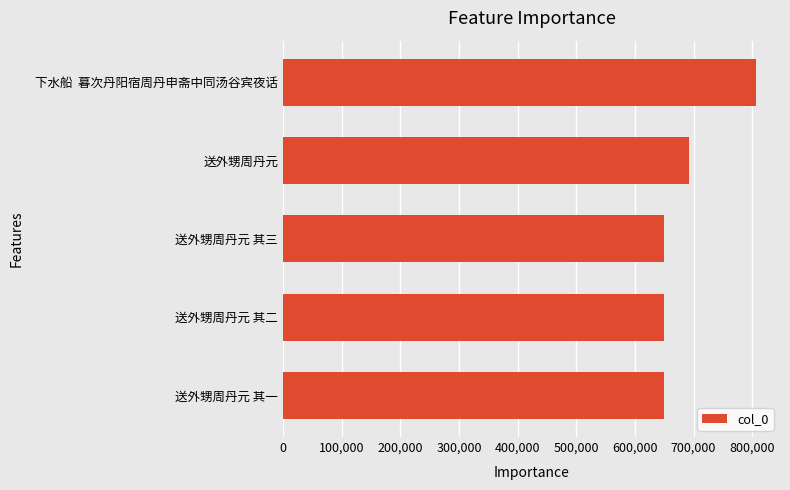

At which label is the value closest to 728446?

送外甥周丹元